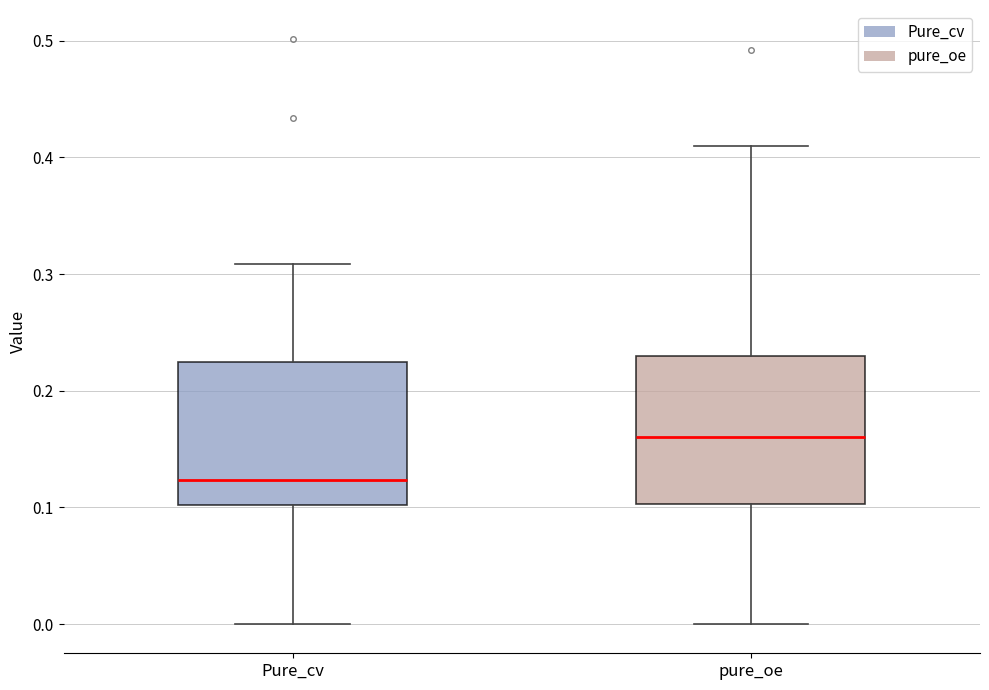

Reading left to right, read every box against the y-axis: the position of its median line, the range the box covers, and the ends of its whiskers. The values are not printed on the chart, so give them approximately, as read against the axis.

Pure_cv: median 0.12, box 0.10 to 0.22, whiskers 0.00 to 0.31
pure_oe: median 0.16, box 0.10 to 0.23, whiskers 0.00 to 0.41